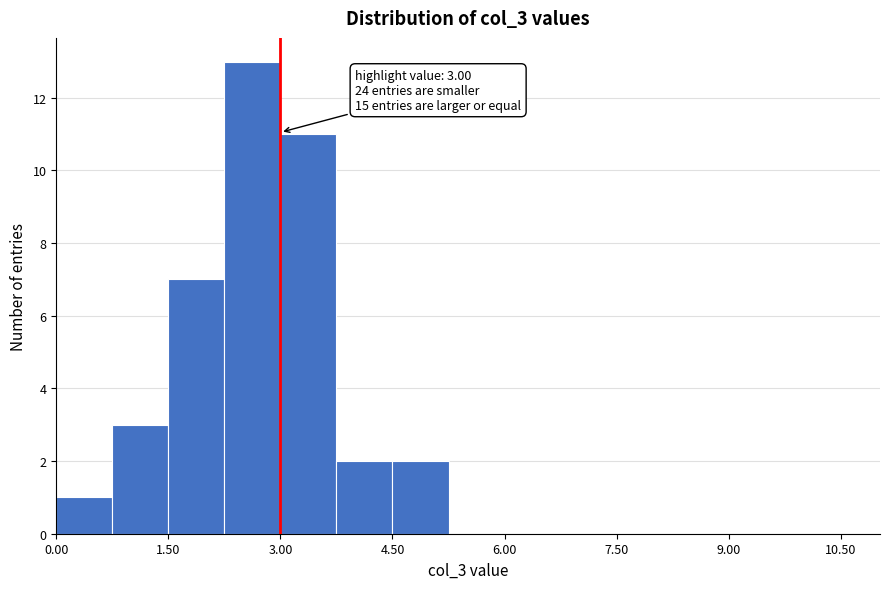

Around what value on the x-axis is the tallest bar? Give the approximate position of its centre, as read against the axis.

2.6